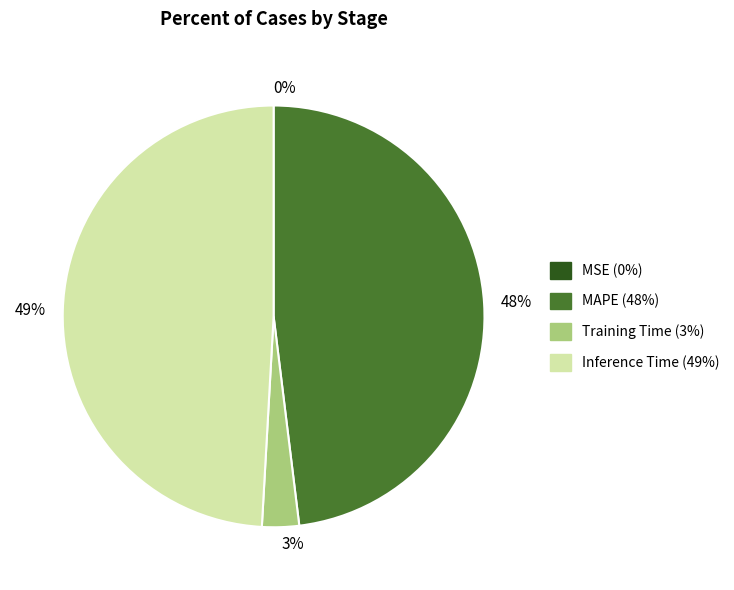

To the nearest percent, what is the average slice percentage?

25%